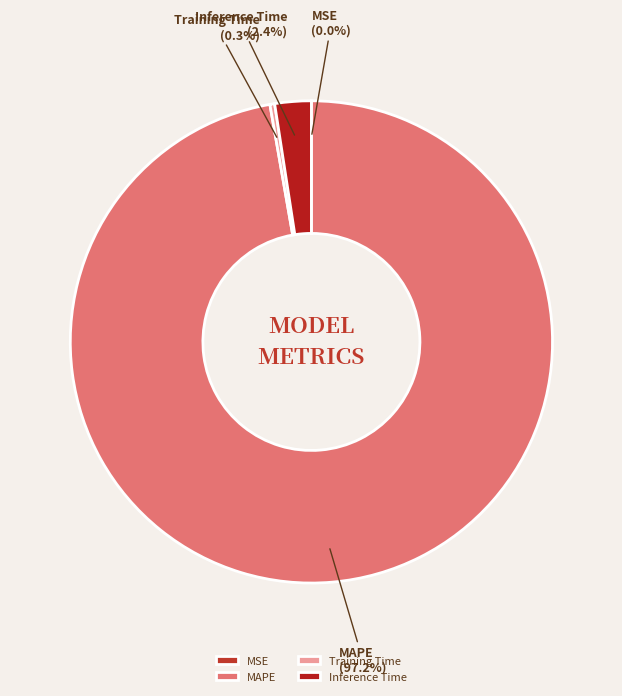

To the nearest percent, what is the average slice percentage?

25%